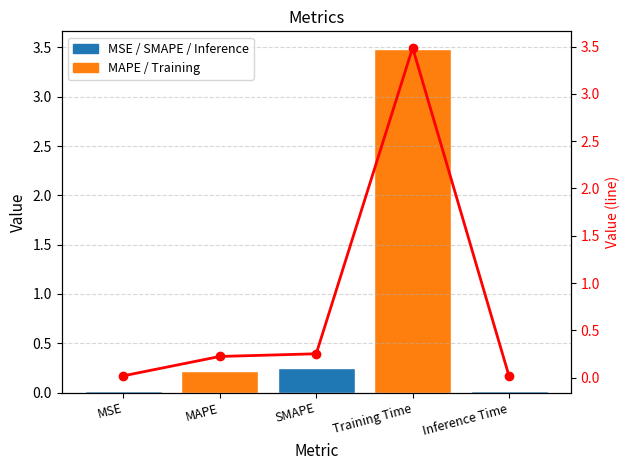

Rank the categories by Trend value from lowest to highest.

Inference Time, MSE, MAPE, SMAPE, Training Time